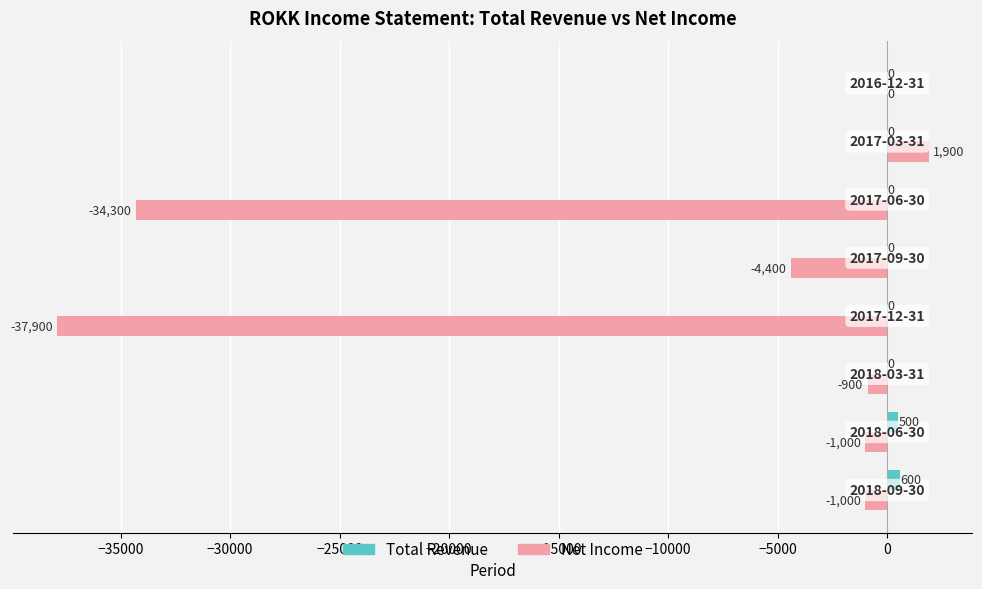

What is the sum of all Total Revenue values?

1100